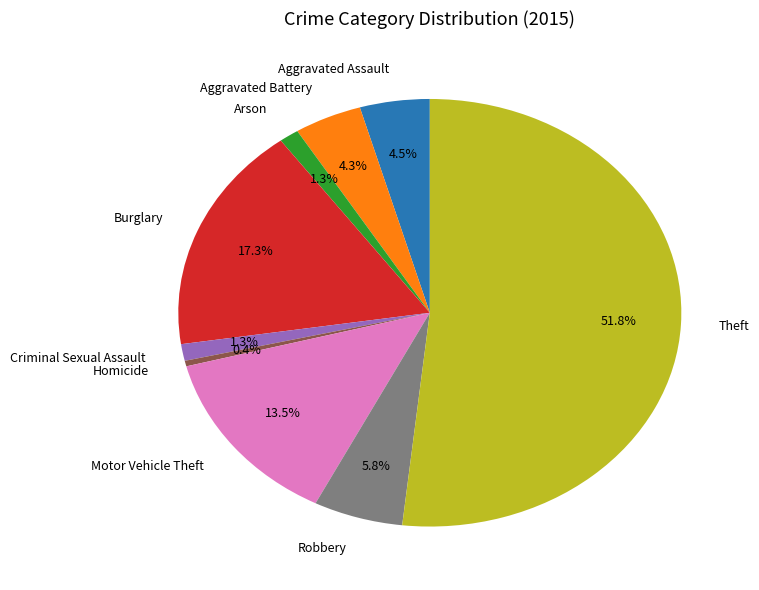

The Burglary slice represents 17% of the pie. True or false?

True